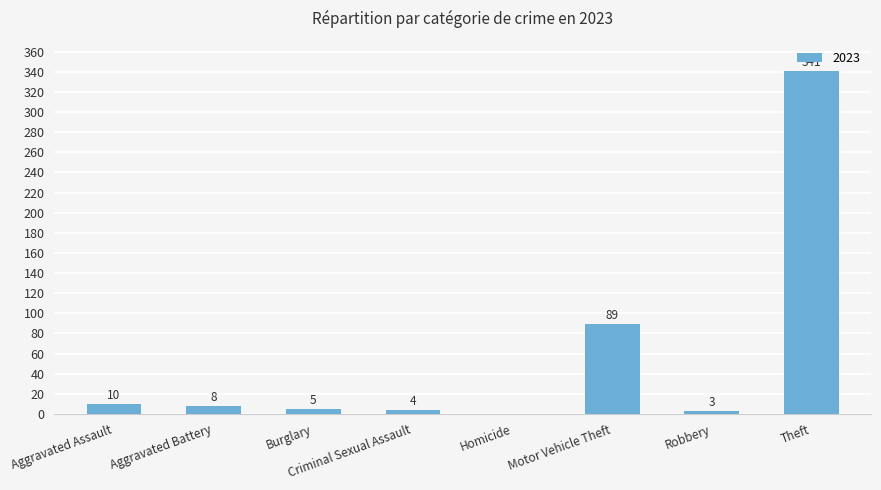

At which label does the data first exceed 8?

Aggravated Assault